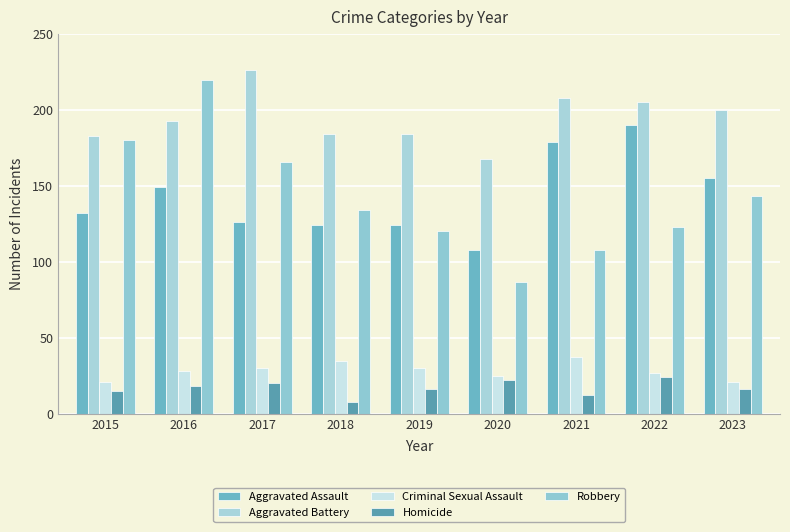

True or false: Aggravated Battery has a value of 226 at 2017.

True